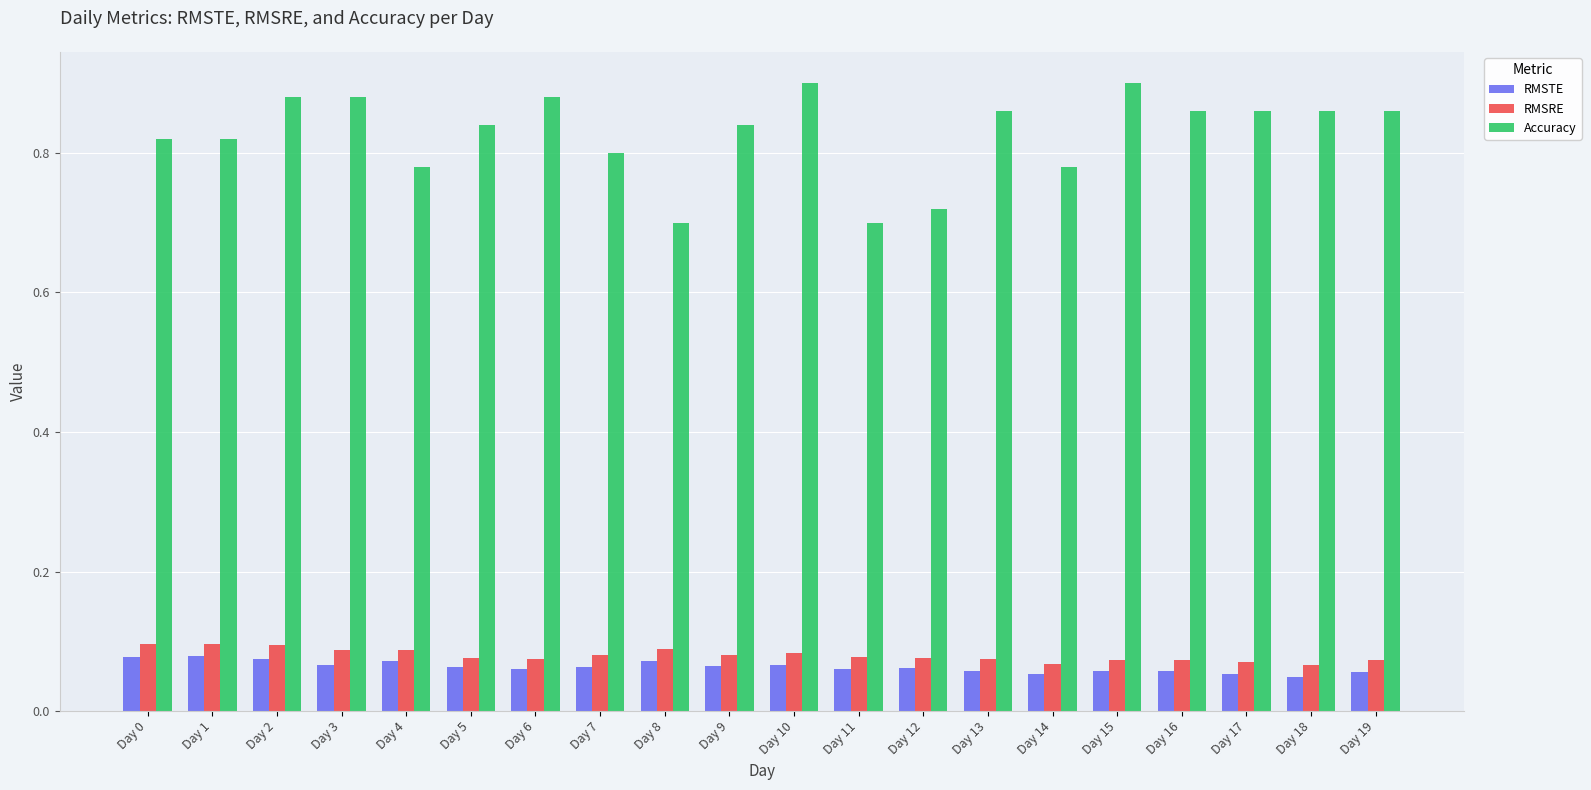

Count the RMSRE values in the range 0 to 1.

20